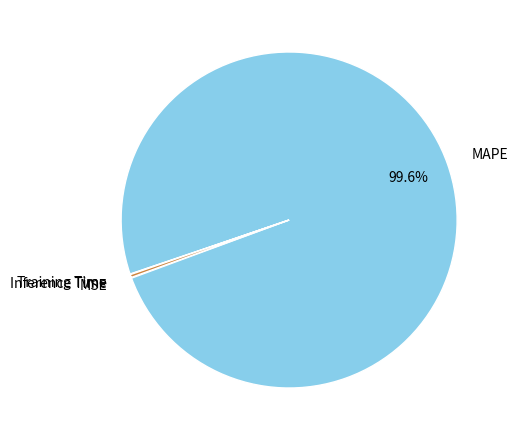

To the nearest percent, what is the average slice percentage?

25%